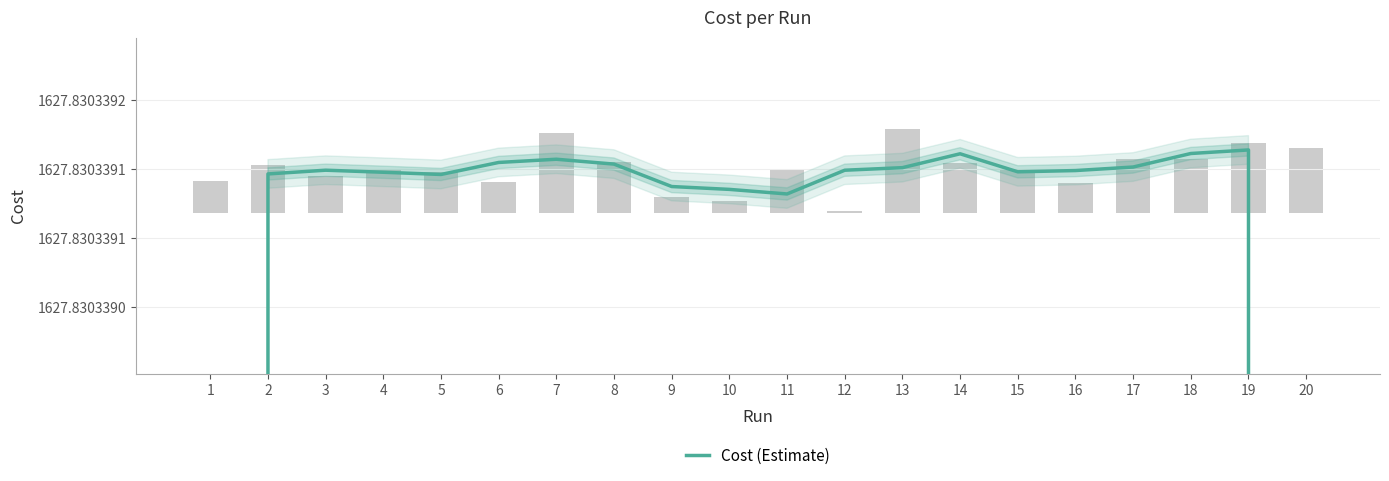

What is the sum of all values?

31471.4